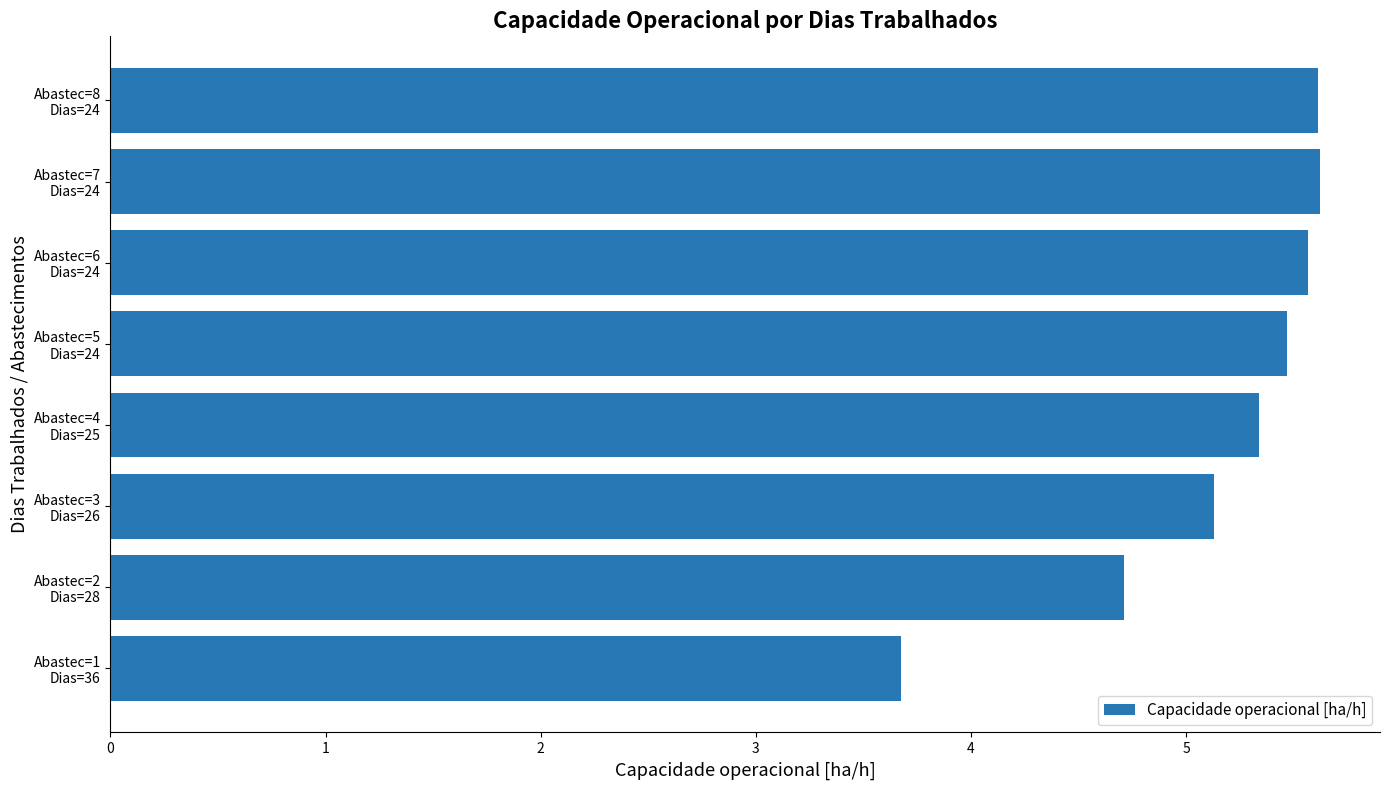

What is the maximum value shown in the chart?

5.6